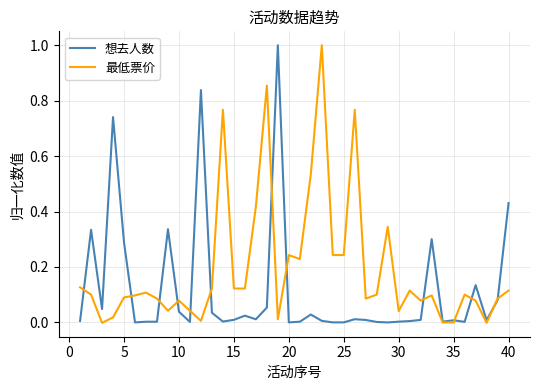

List the series in order of their overall mean, lowest first.

想去人数, 最低票价